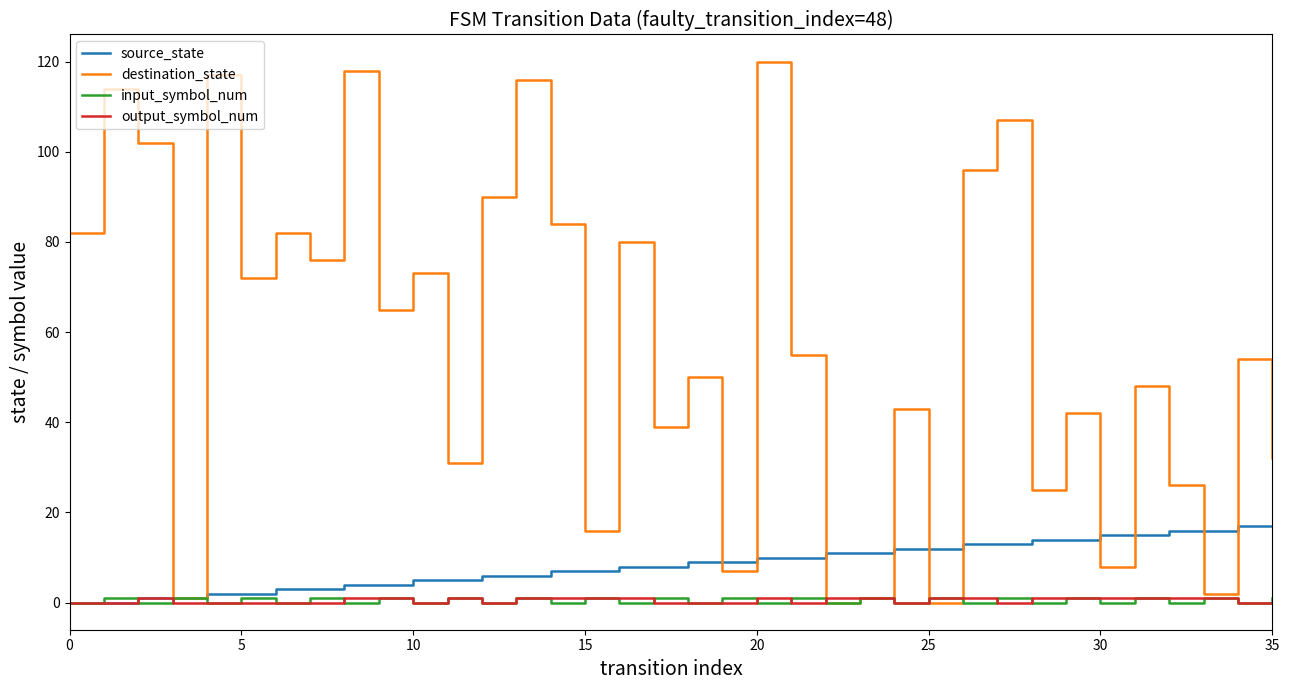

How many lines are shown in the chart?

4